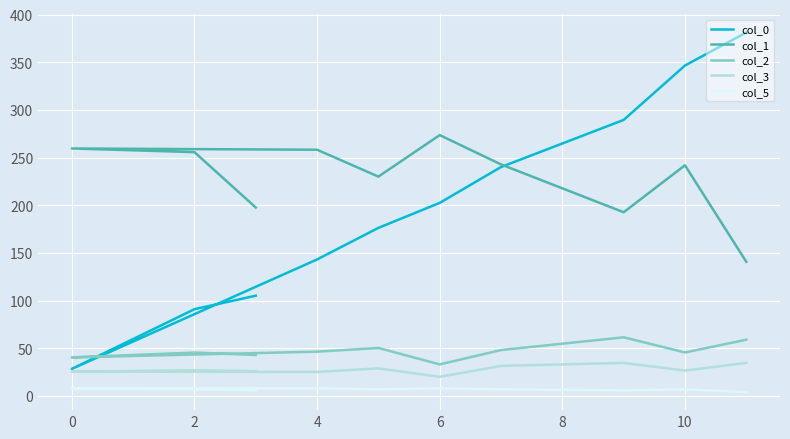

In col_5, how many points are higher than both neighbors (excluding endpoints)?

2